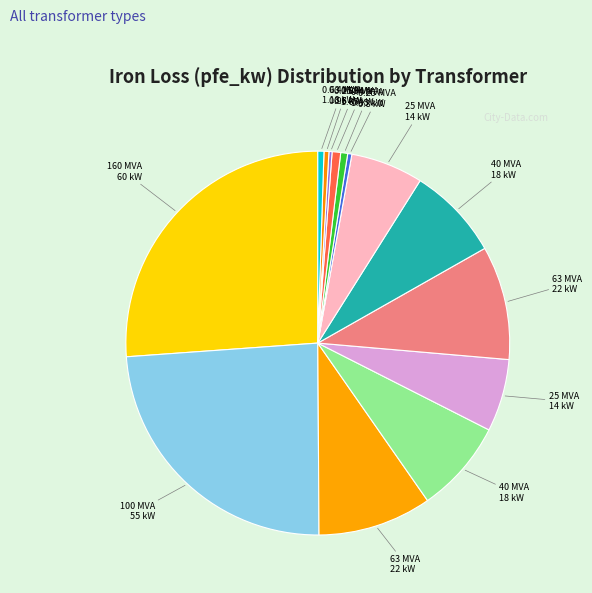

Which category has the smallest portion of the pie?

0.25 MVA 10/0.4 kV